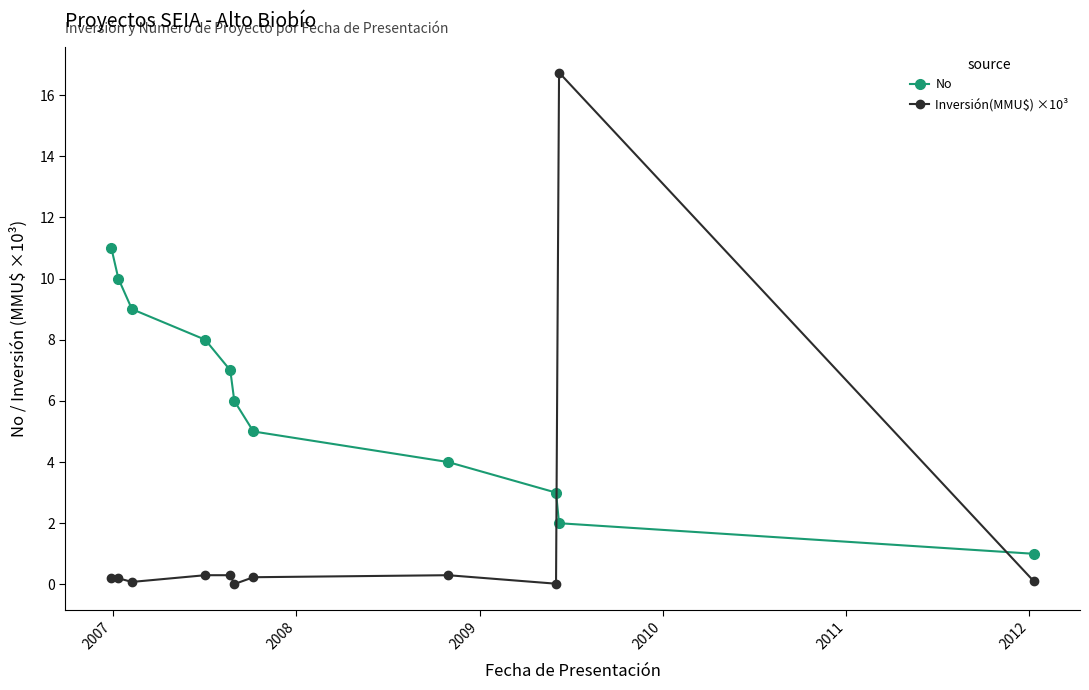

After their last crossing, which series has the higher values: No or Inversión(MMU$) ×10³?

No